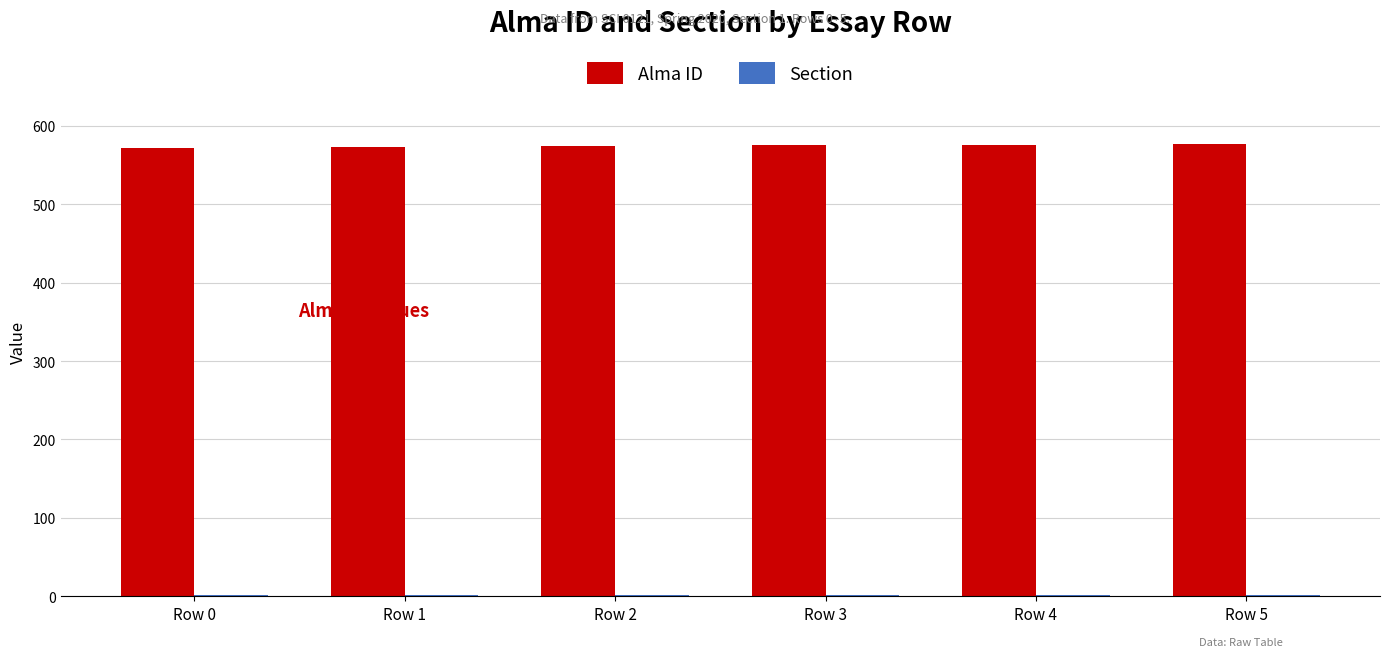

The value of Alma ID at Row 4 is 576. True or false?

True